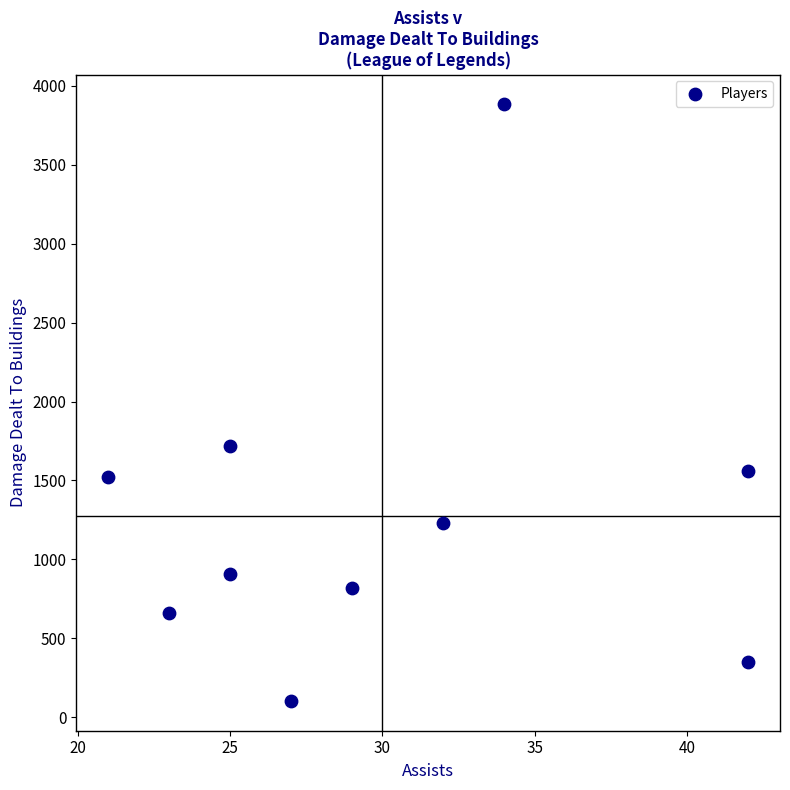

What Y value in the scatter plot is closest to 1993?

1721